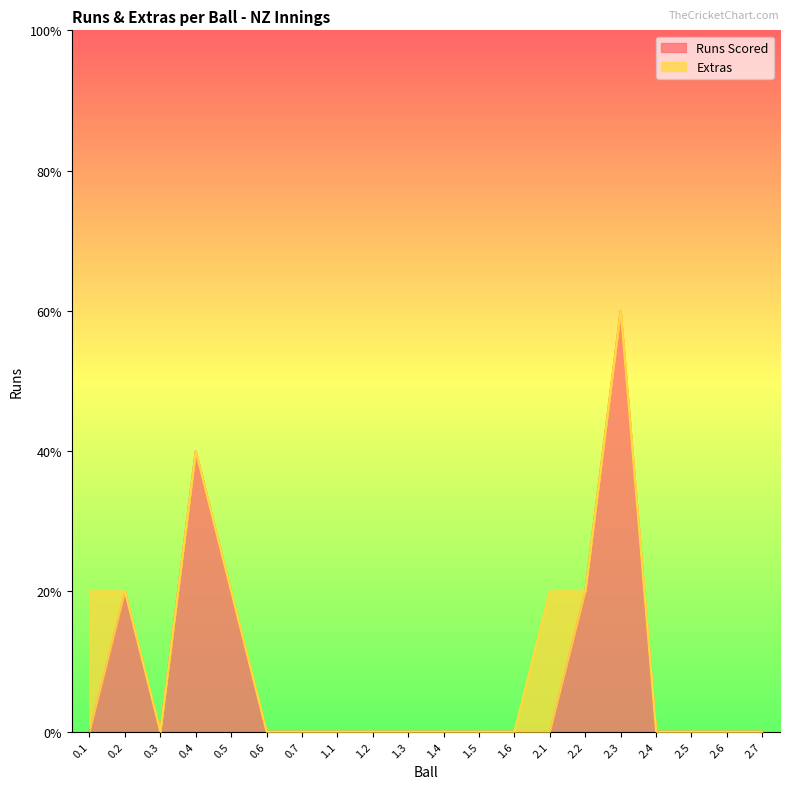

What is the difference between the maximum and minimum values?

3